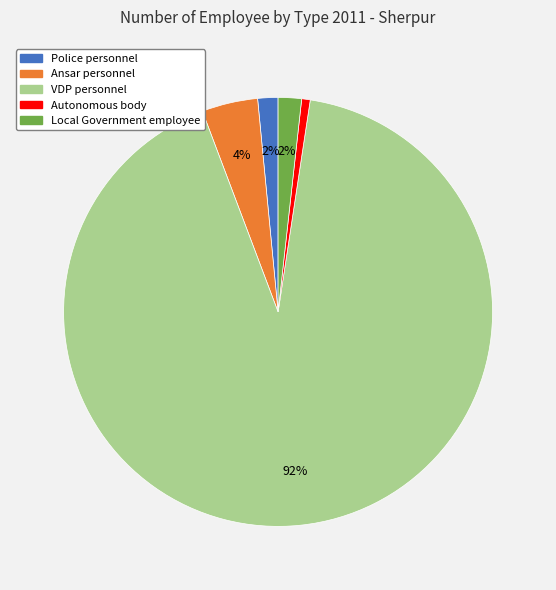

Count the number of slices in the pie.

5